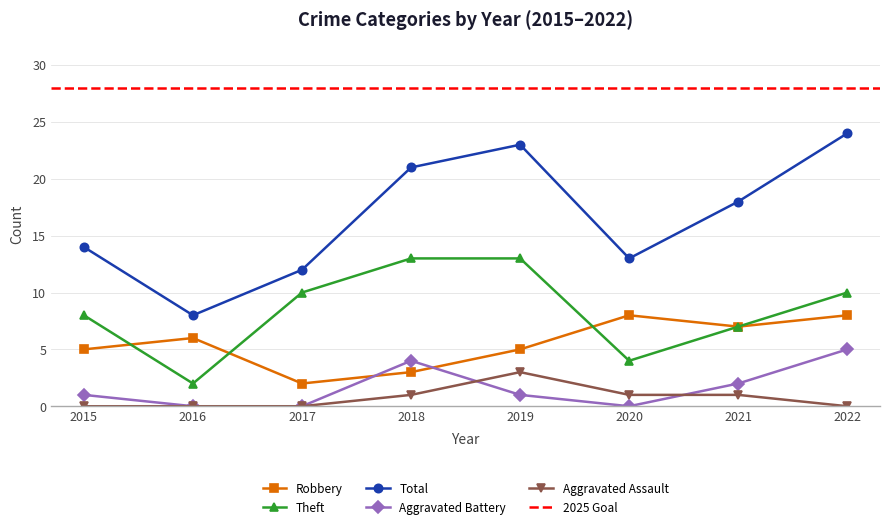

True or false: Aggravated Assault has a value of 0 at 2015.

True